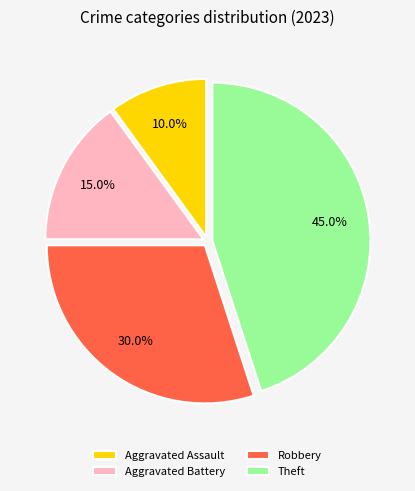

What is the smallest slice in the pie chart?

Aggravated Assault